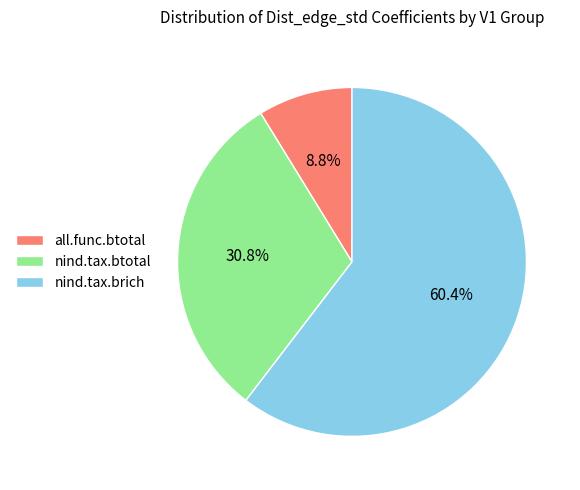

Which category has the biggest portion of the pie?

nind.tax.brich